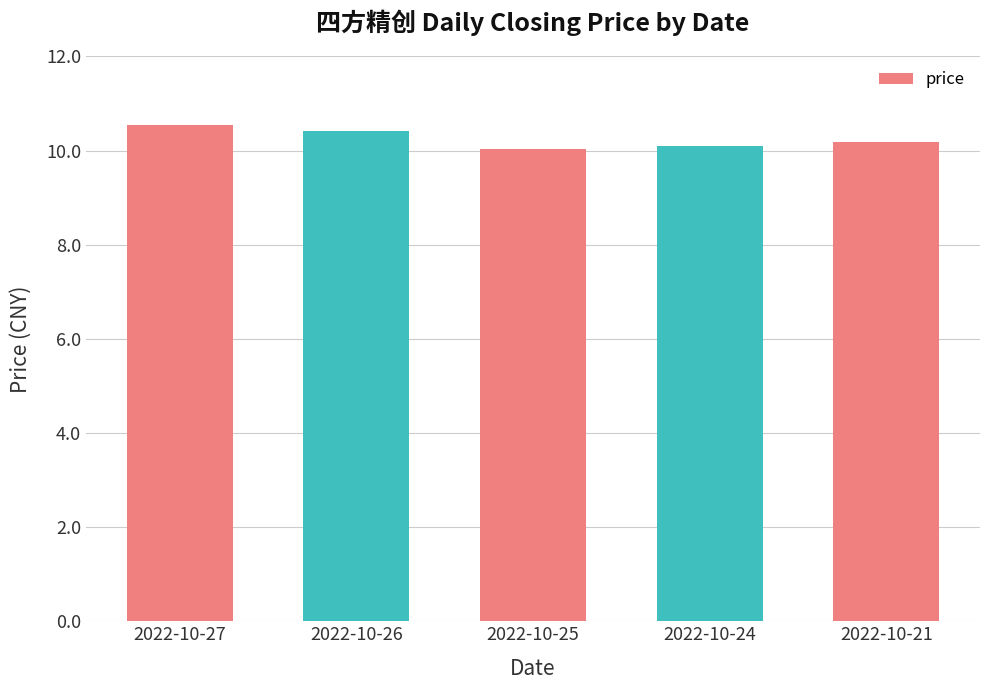

Reading left to right, extract all data points from this chart.

2022-10-27=10.6	2022-10-26=10.4	2022-10-25=10.0	2022-10-24=10.1	2022-10-21=10.2